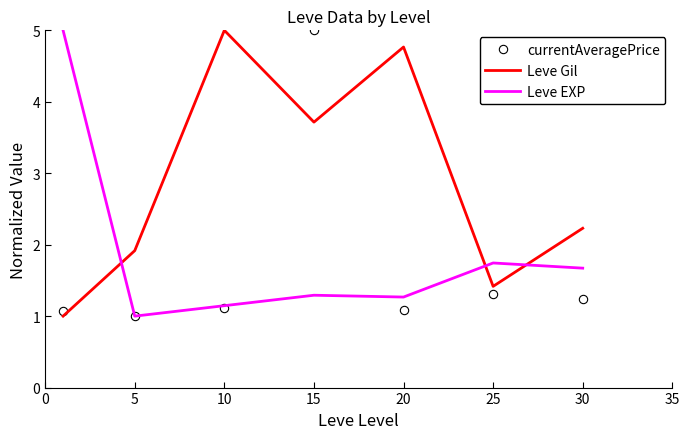

How many interior local valleys does the Leve Gil series have?

2